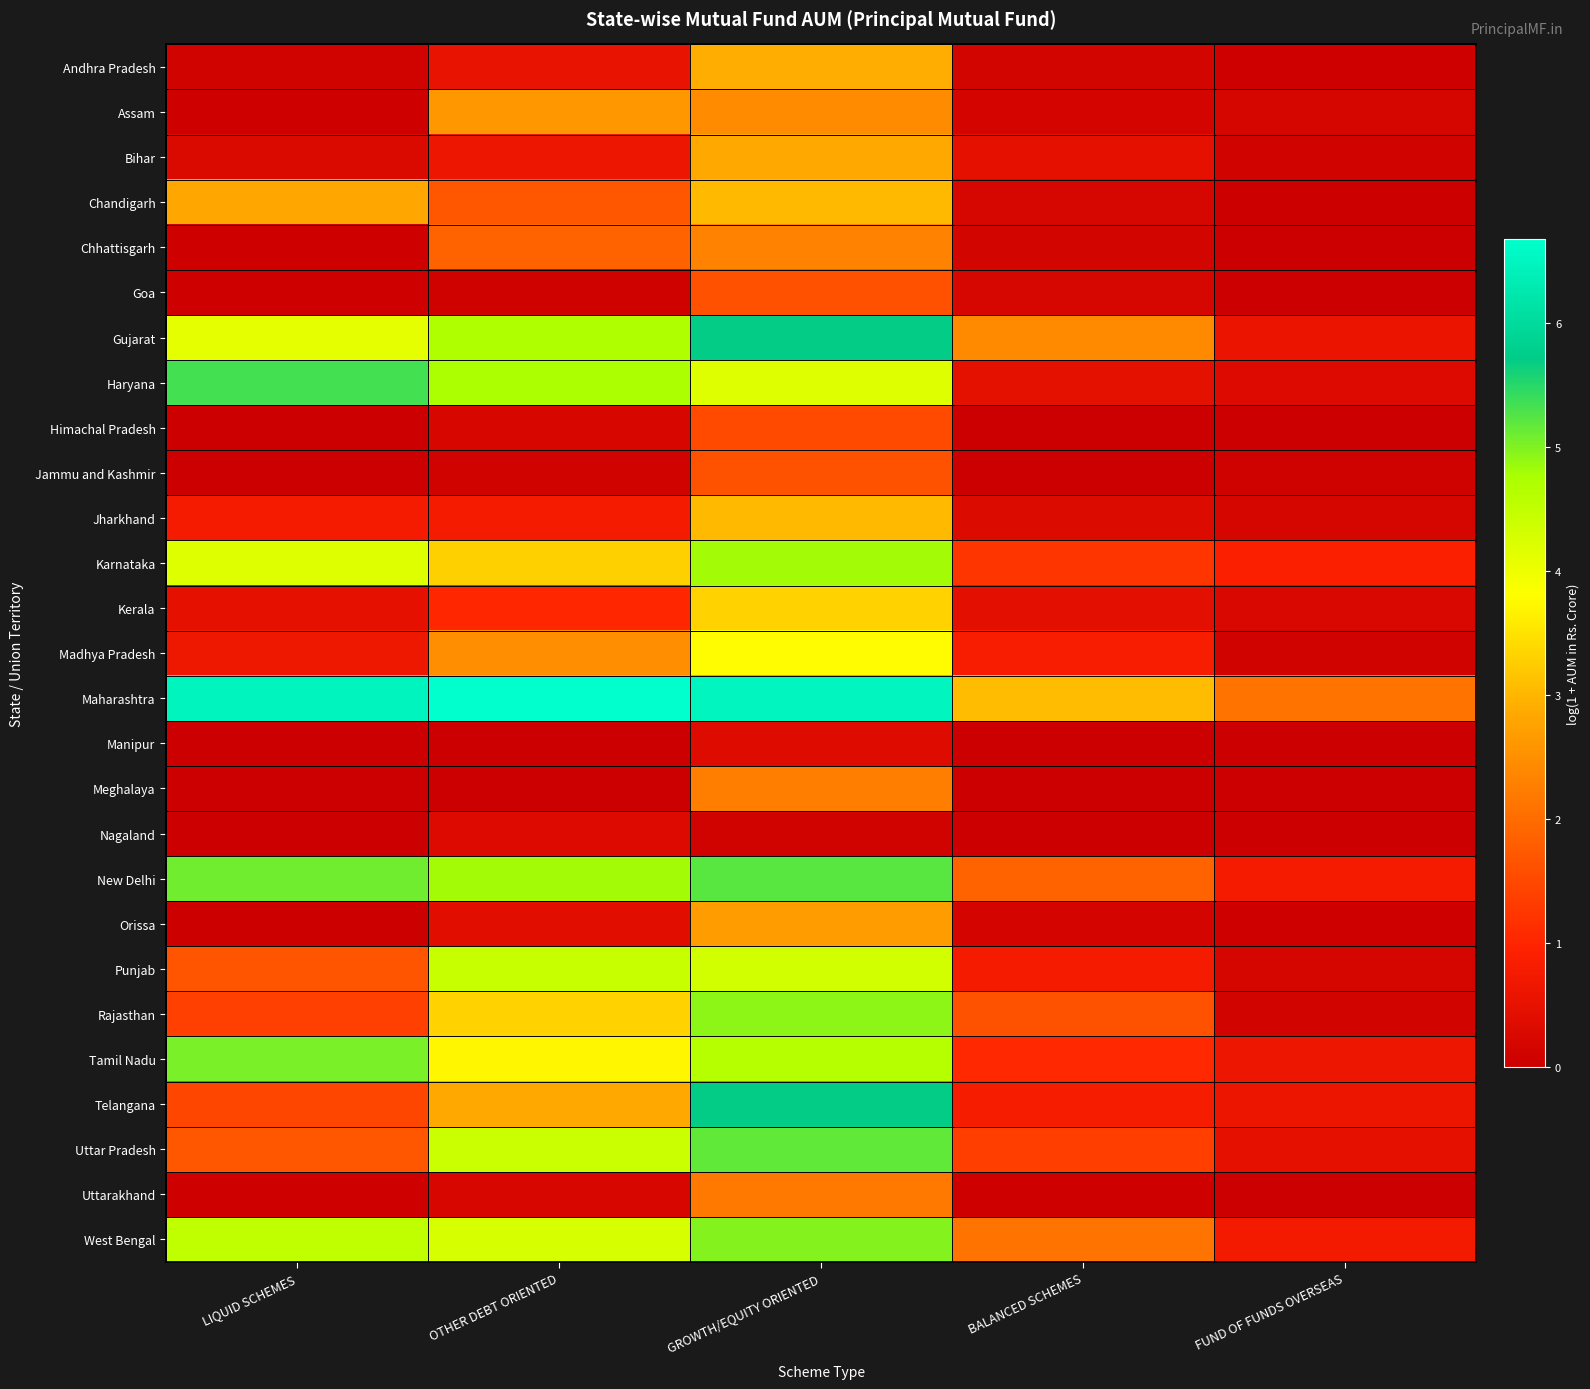

What is the difference between the highest and lowest values at GROWTH/EQUITY ORIENTED?

6.4